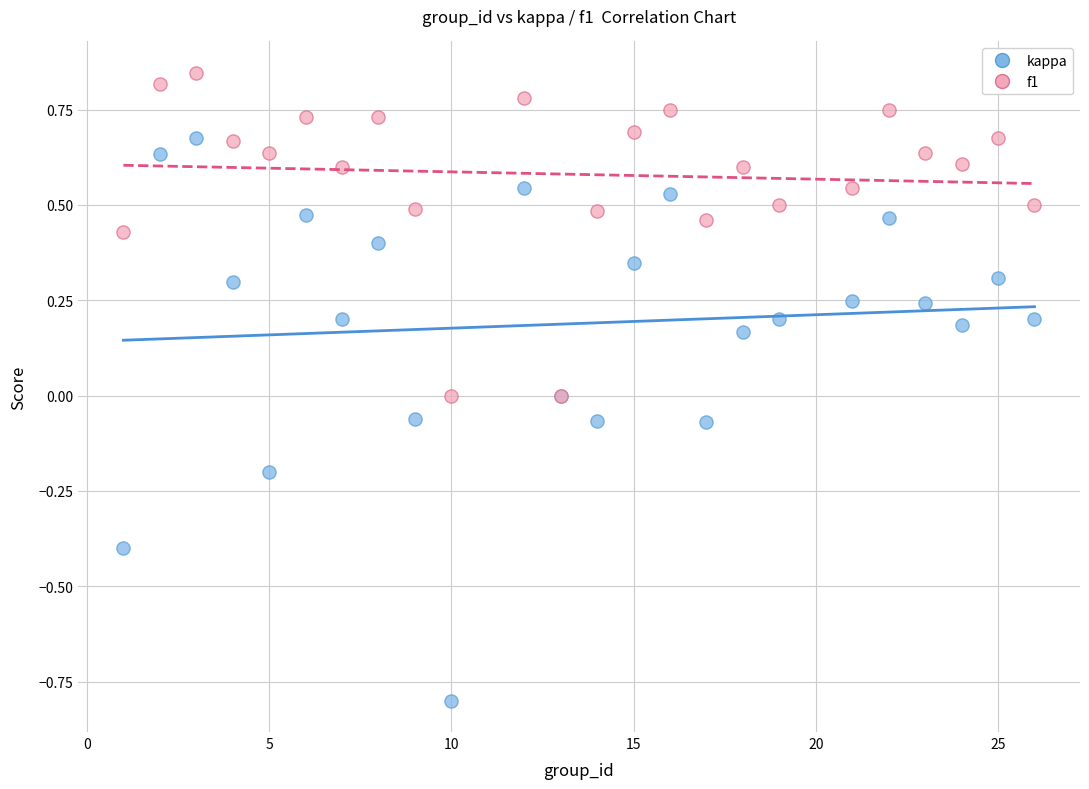

Which series reaches the maximum Y coordinate?

f1